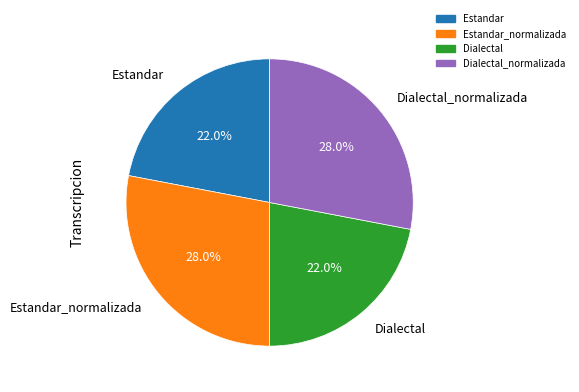

Between Dialectal_normalizada and Estandar, which is larger?

Dialectal_normalizada